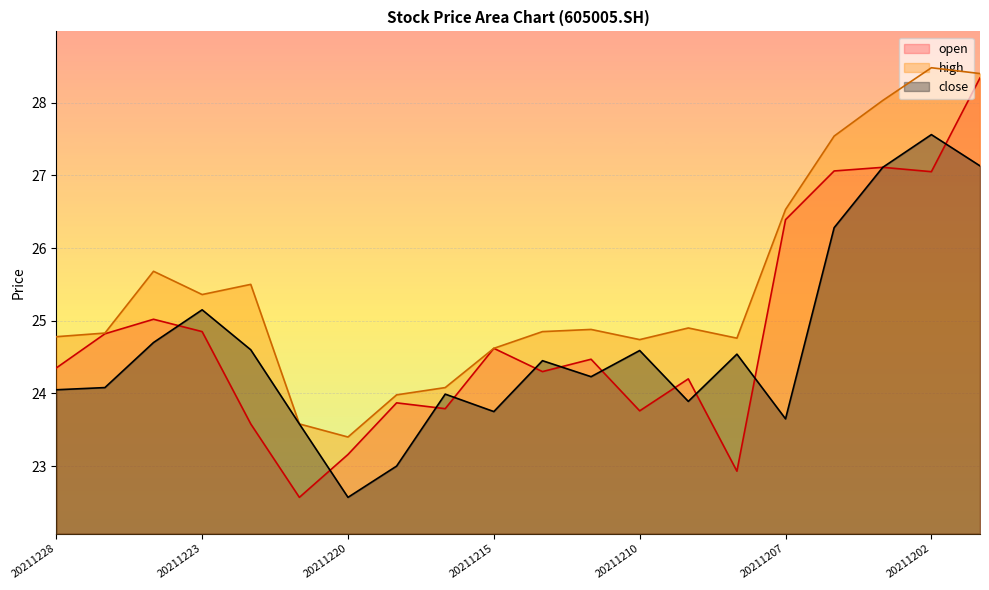

True or false: high and open intersect in this chart.

False